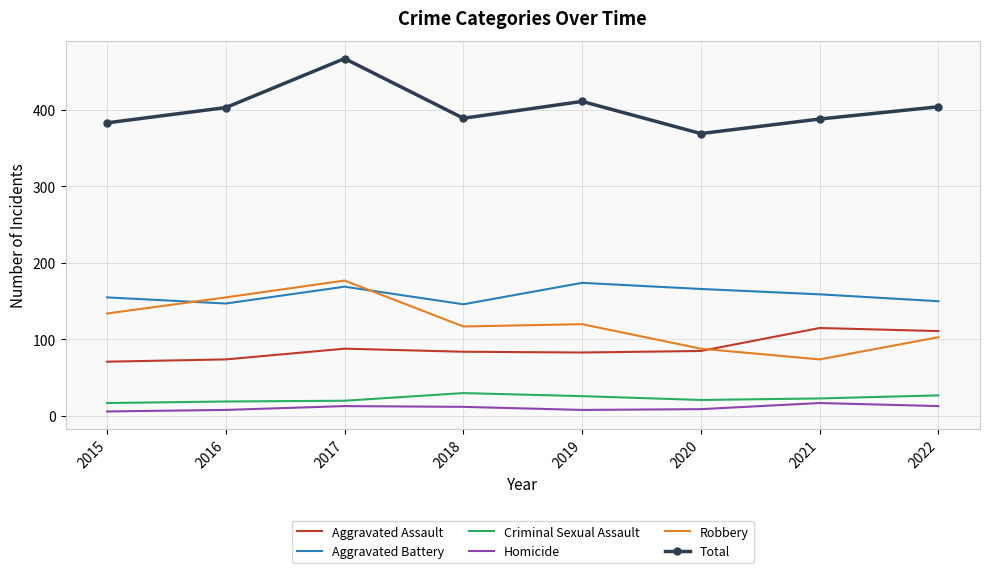

What are all the series names shown in the legend?

Aggravated Assault, Aggravated Battery, Criminal Sexual Assault, Homicide, Robbery, Total